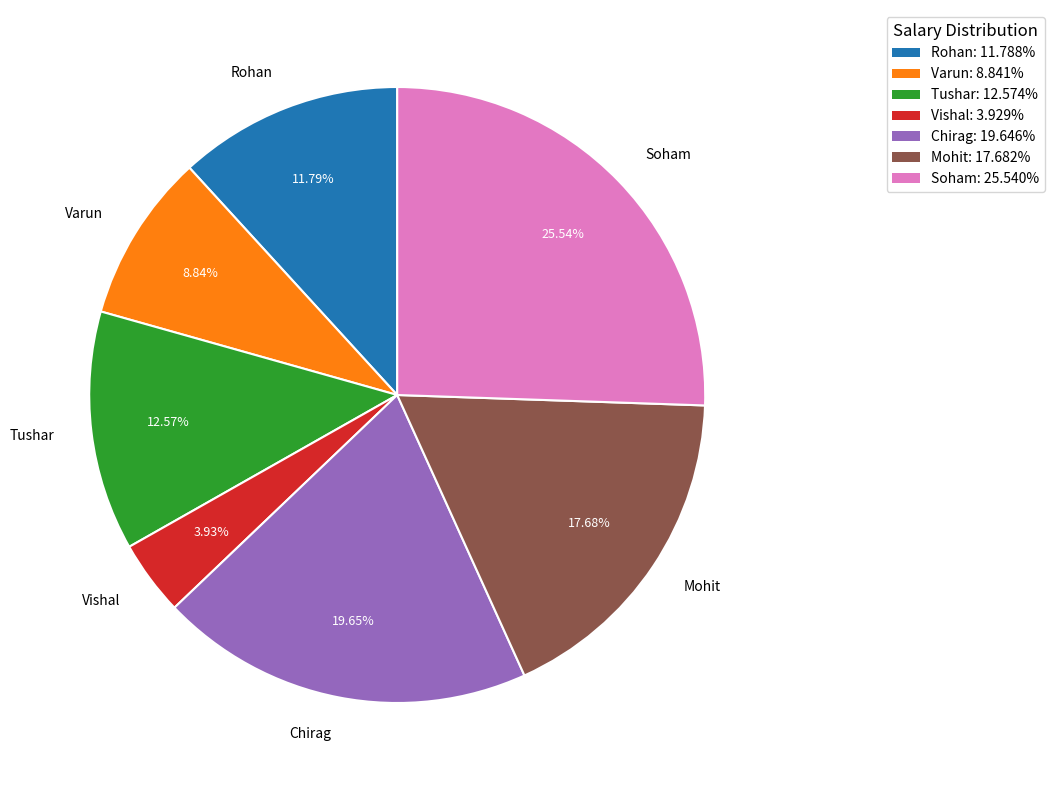

What is the smallest slice in the pie chart?

Vishal